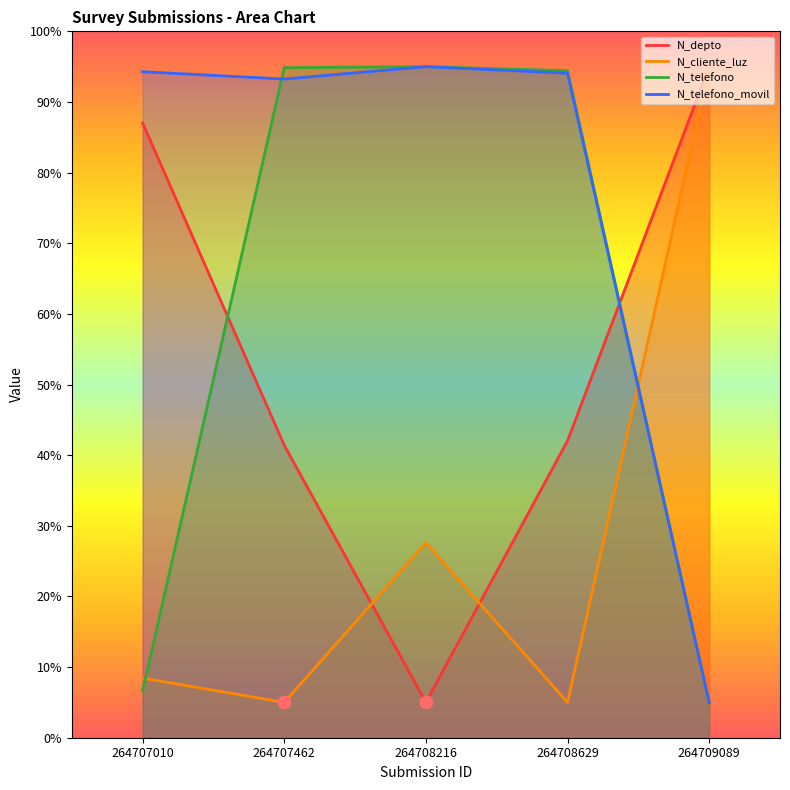

Which series reaches the minimum Y coordinate?

N_depto